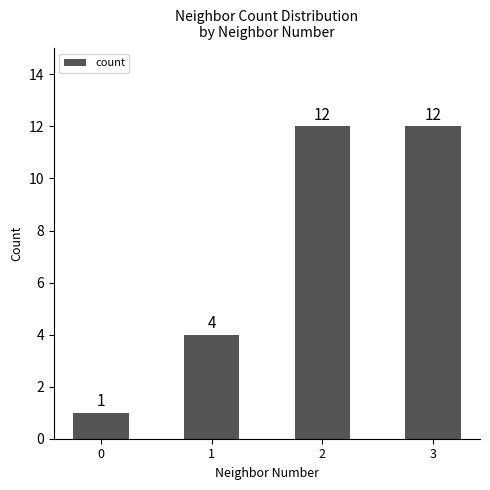

Reading left to right, transcribe all the data shown in this chart.

0=1	1=4	2=12	3=12